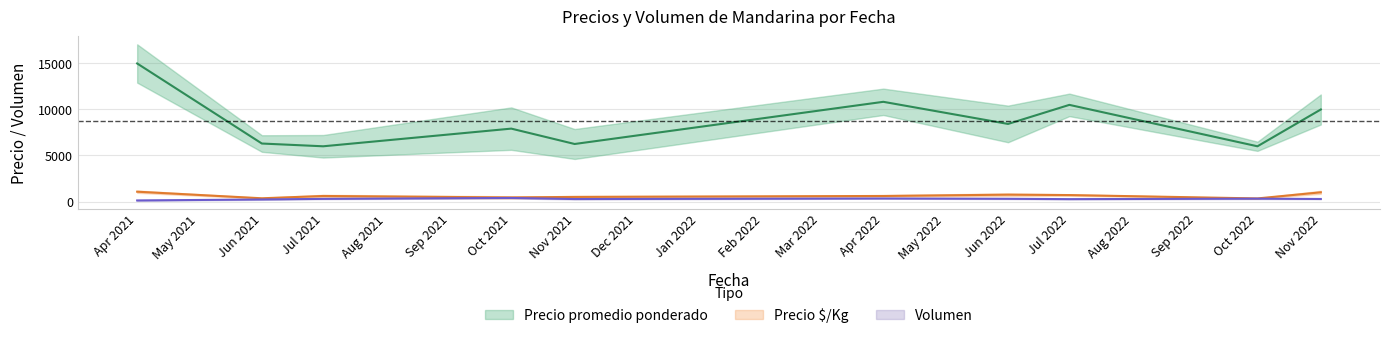

The Precio maximo series shows 12598 at 25. True or false?

False